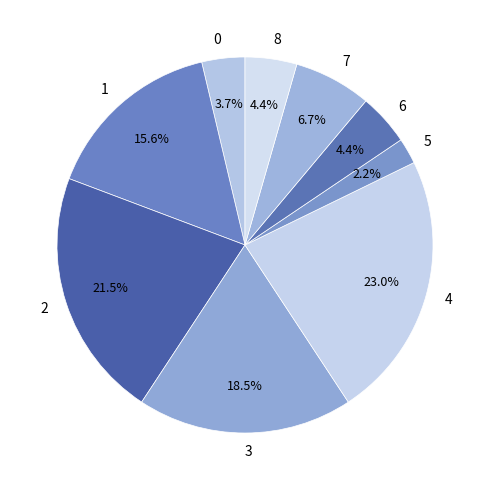

Which slice is the smallest?

5